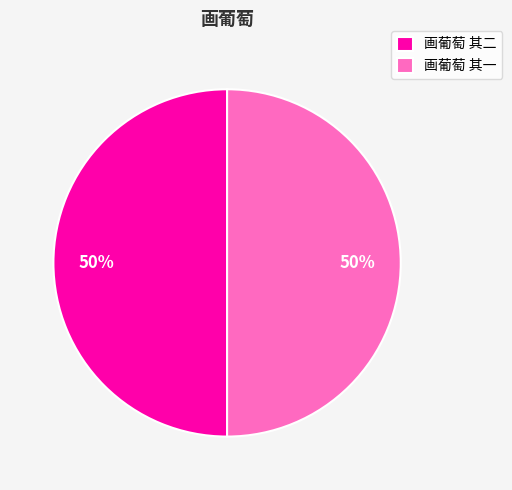

Is the sum of 画葡萄 其二 and 画葡萄 其一 greater than half?

Yes